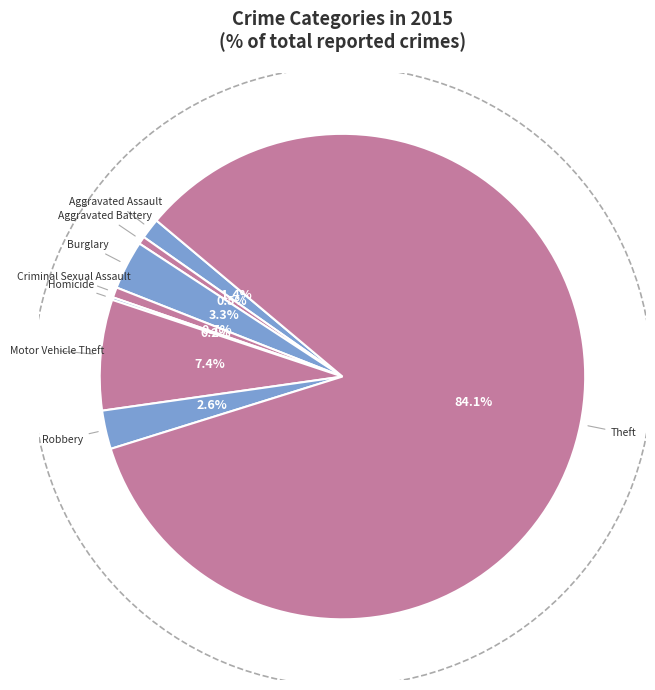

True or false: Motor Vehicle Theft accounts for 16% of the total.

False